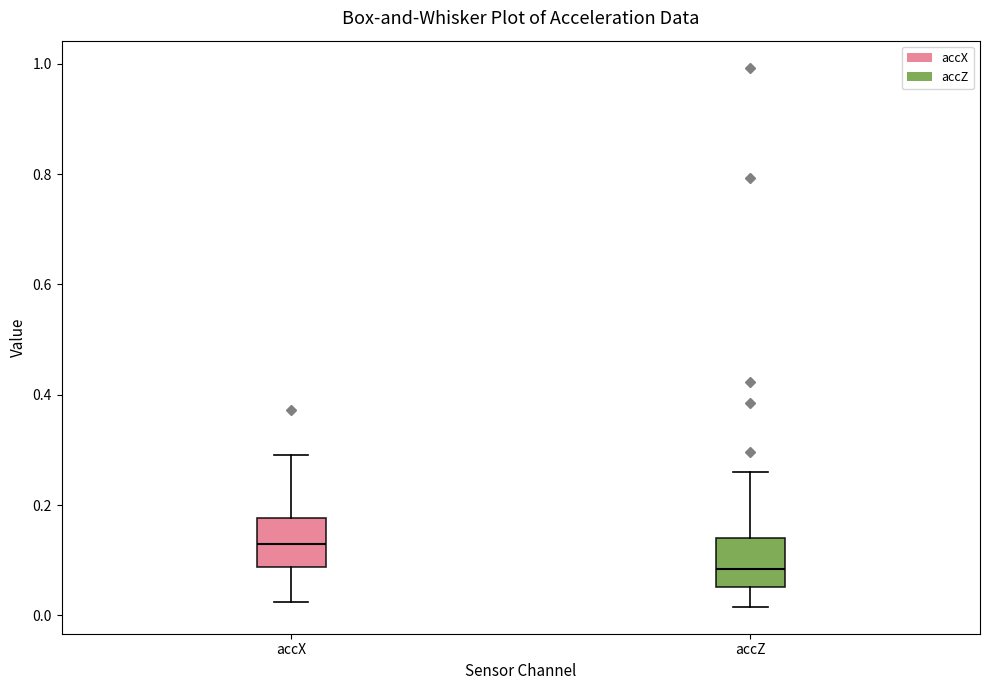

Reading left to right, read every box against the y-axis: the position of its median line, the range the box covers, and the ends of its whiskers. The values are not printed on the chart, so give them approximately, as read against the axis.

accX: median 0.12, box 0.08 to 0.18, whiskers 0.02 to 0.30
accZ: median 0.08, box 0.06 to 0.14, whiskers 0.02 to 0.26